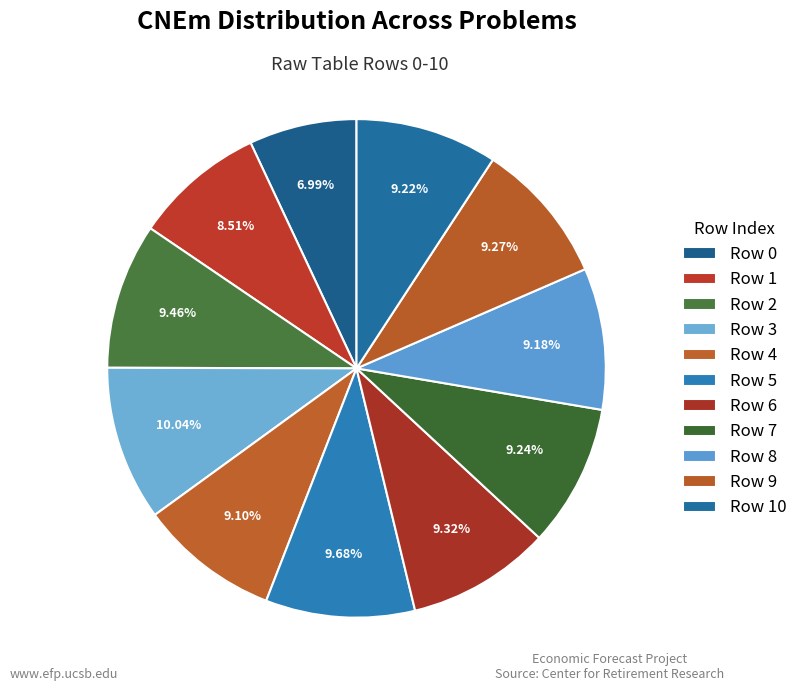

How many segments does this pie chart have?

11